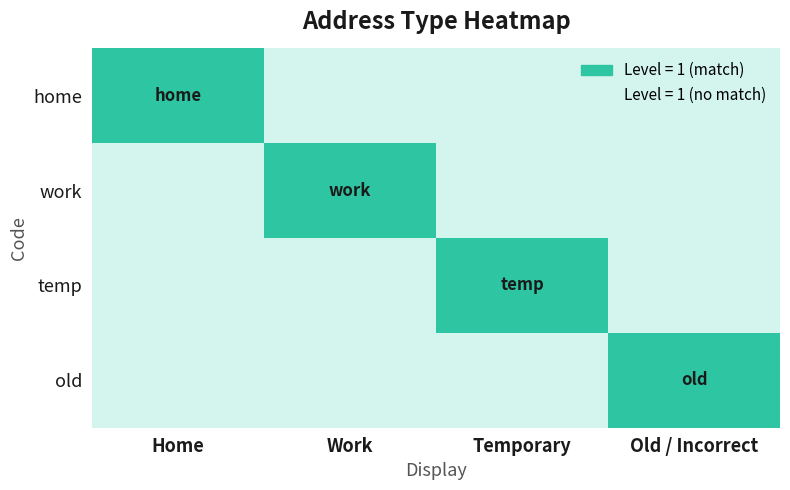

Count the number of categories in the chart.

4